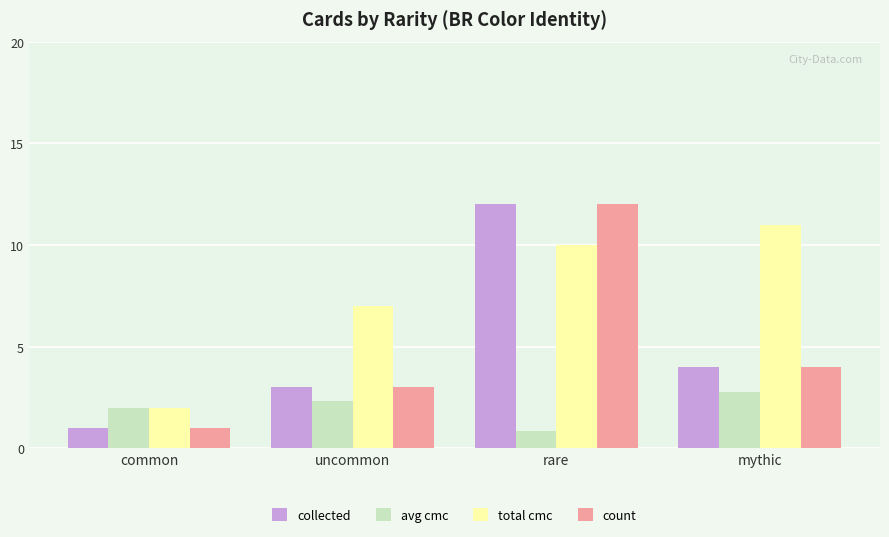

What is the total value across all series at rare?

34.8